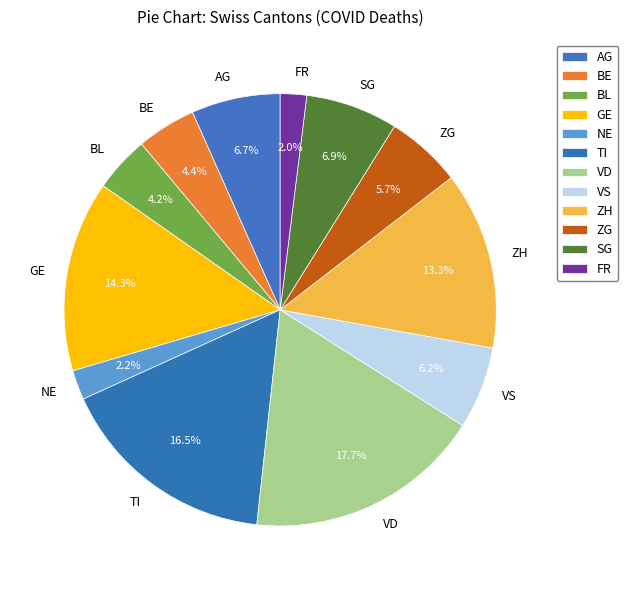

Is the sum of TI and AG greater than half?

No